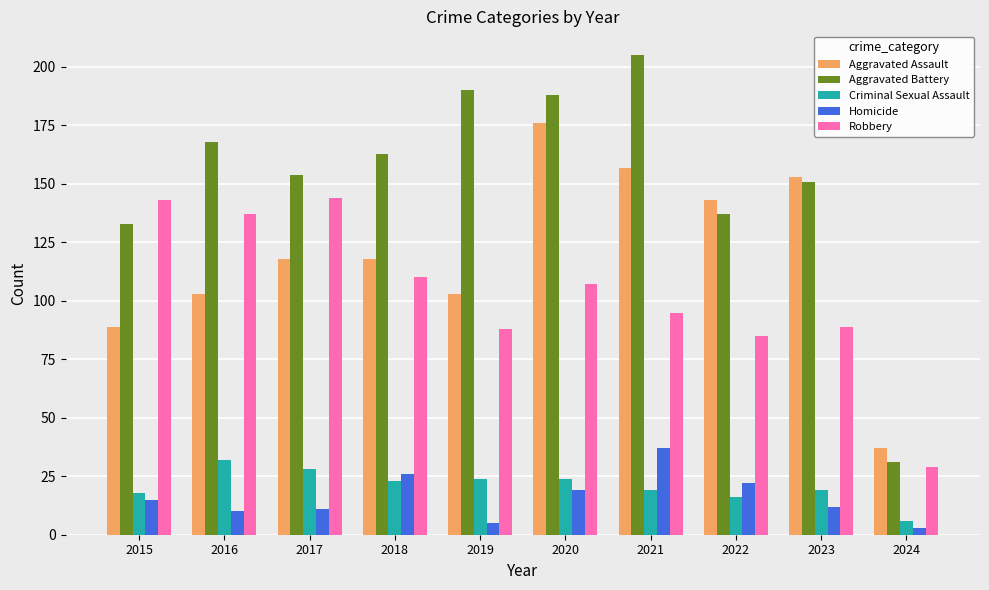

At which label does Criminal Sexual Assault reach its minimum?

2024